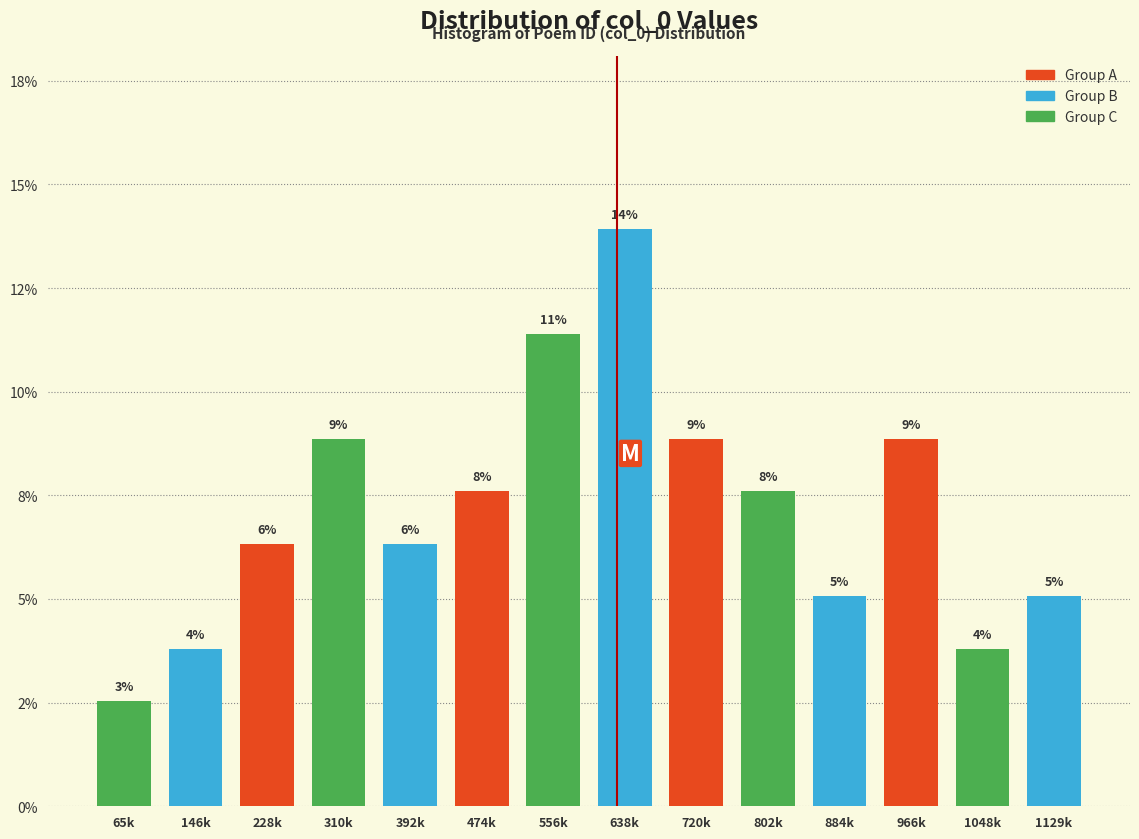

Are the bars horizontal?

No